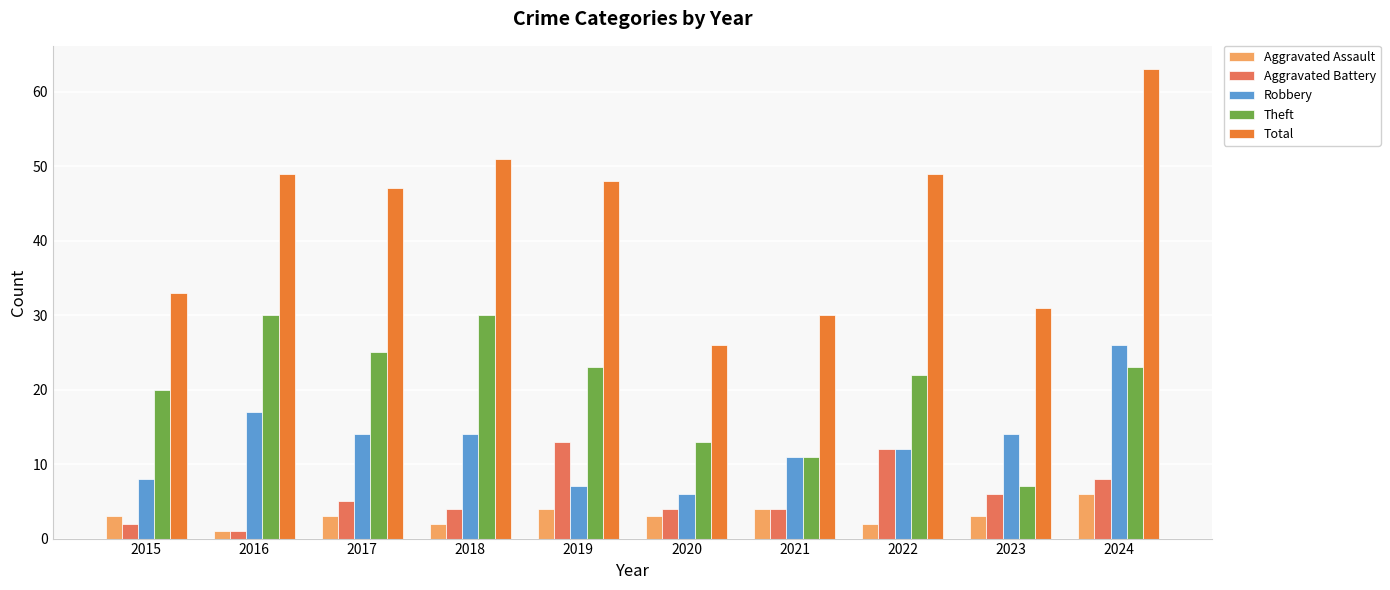

Reading left to right, transcribe all the data shown in this chart.

Aggravated Assault: 3	1	3	2	4	3	4	2	3	6
Aggravated Battery: 2	1	5	4	13	4	4	12	6	8
Robbery: 8	17	14	14	7	6	11	12	14	26
Theft: 20	30	25	30	23	13	11	22	7	23
Total: 33	49	47	51	48	26	30	49	31	63